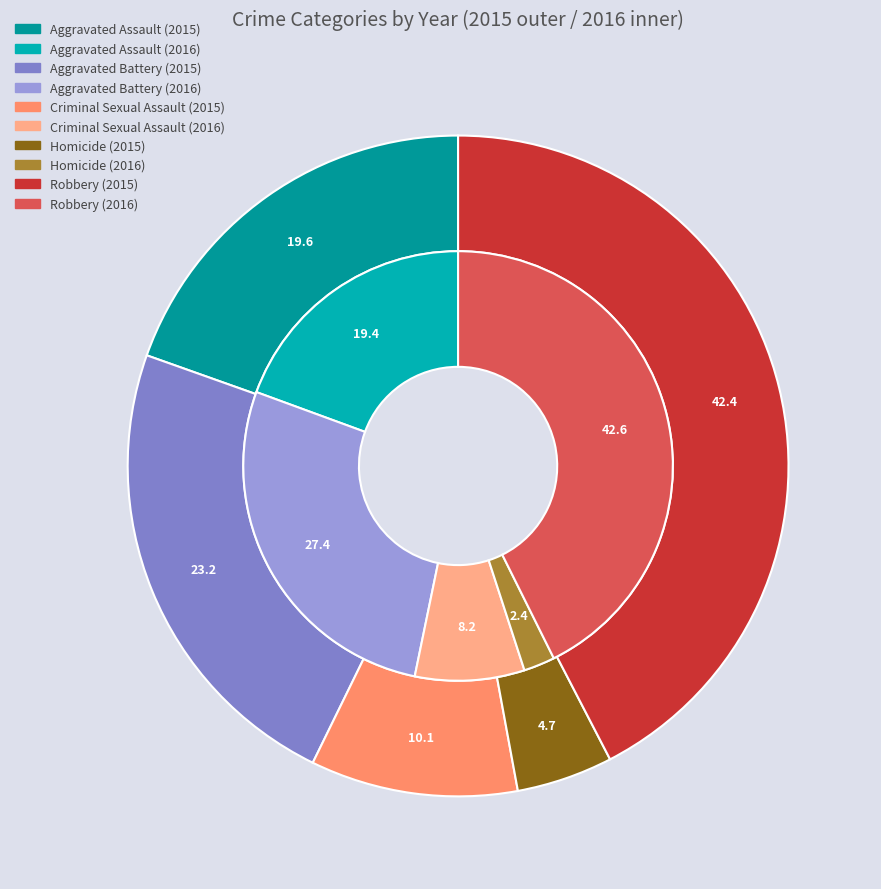

Does any single category account for the majority?

No